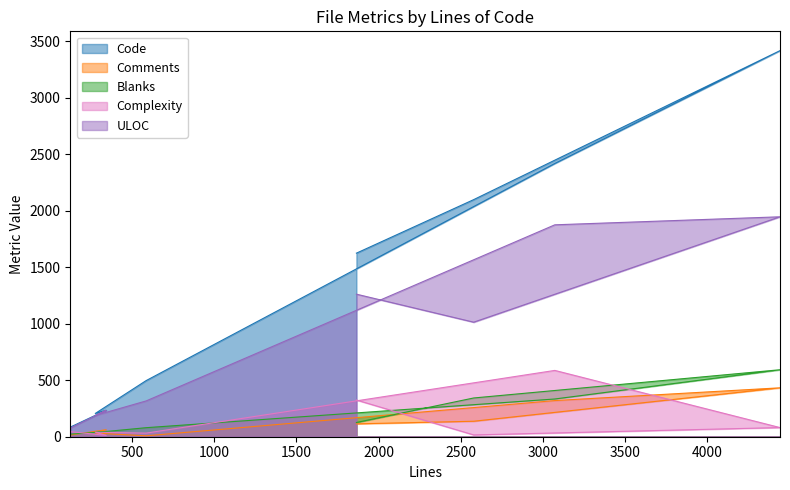

What is the approximate value of Blanks at 123, to the nearest 10?

20